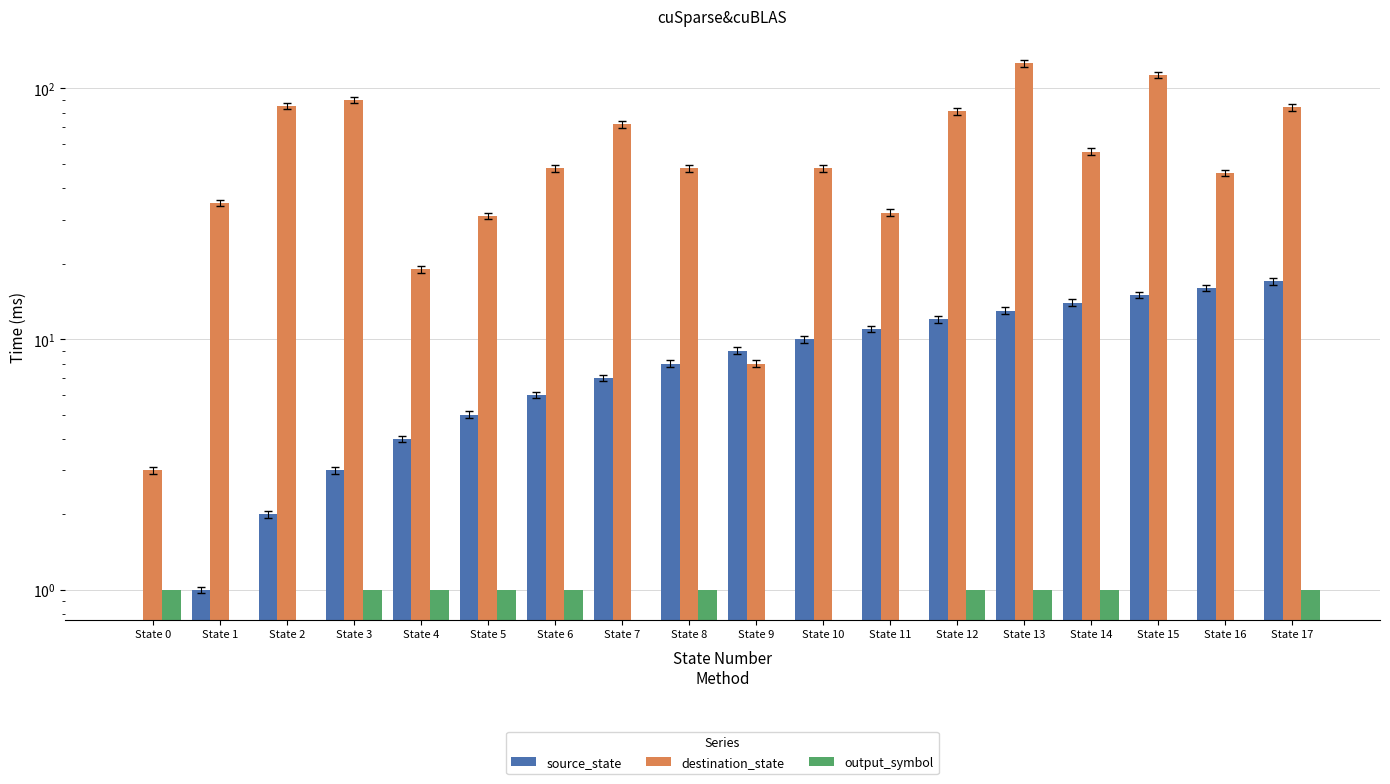

Where does the destination_state series first go above 48?

State 2